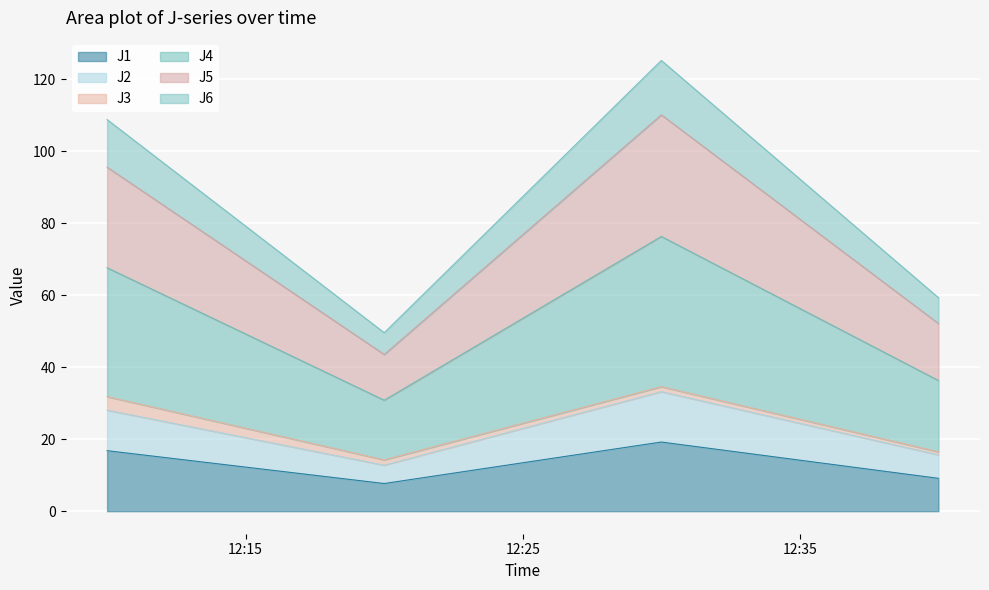

What is the lowest value of the J1 series?

7.7